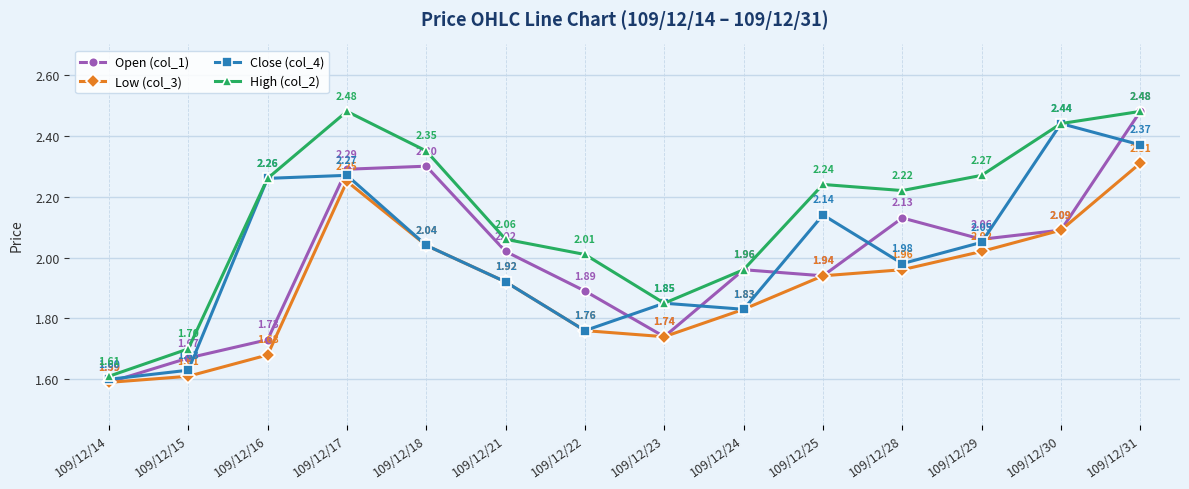

What is the difference between the highest and lowest values at 109/12/17?

0.2